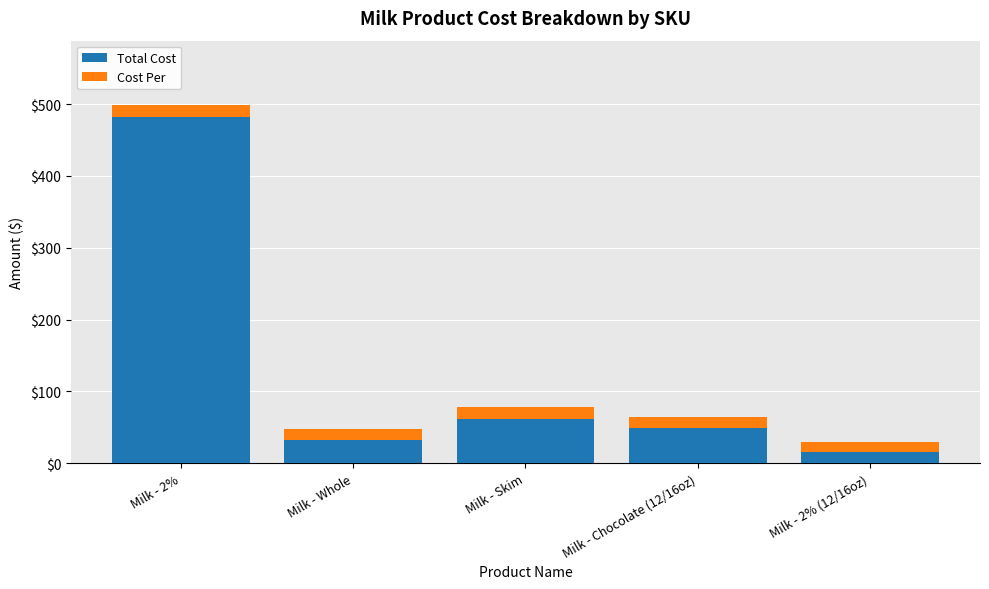

Reading right to left, what are the values for Total Cost?

Milk - 2% (12/16oz)=15.0	Milk - Chocolate (12/16oz)=48.6	Milk - Skim=62.2	Milk - Whole=32.2	Milk - 2%=482.4